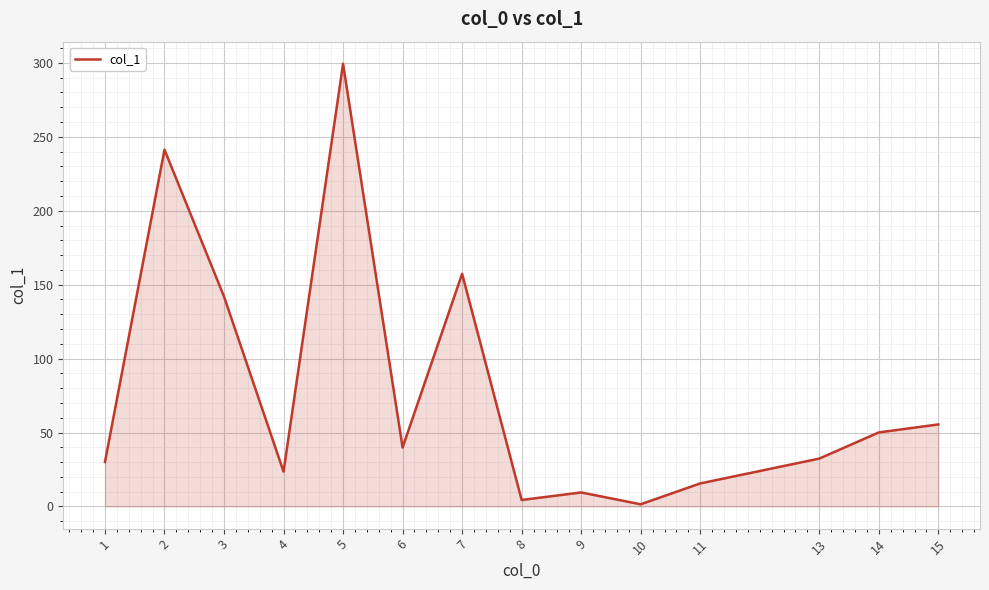

What is the minimum value shown in the chart?

1.5